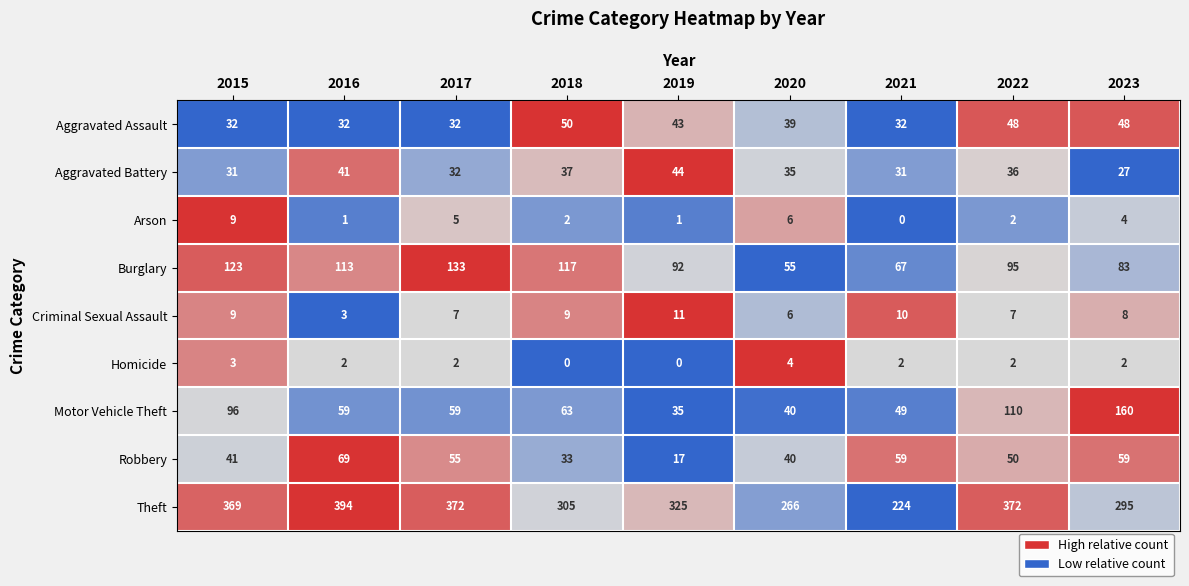

Which series has the widest spread of values?

Theft